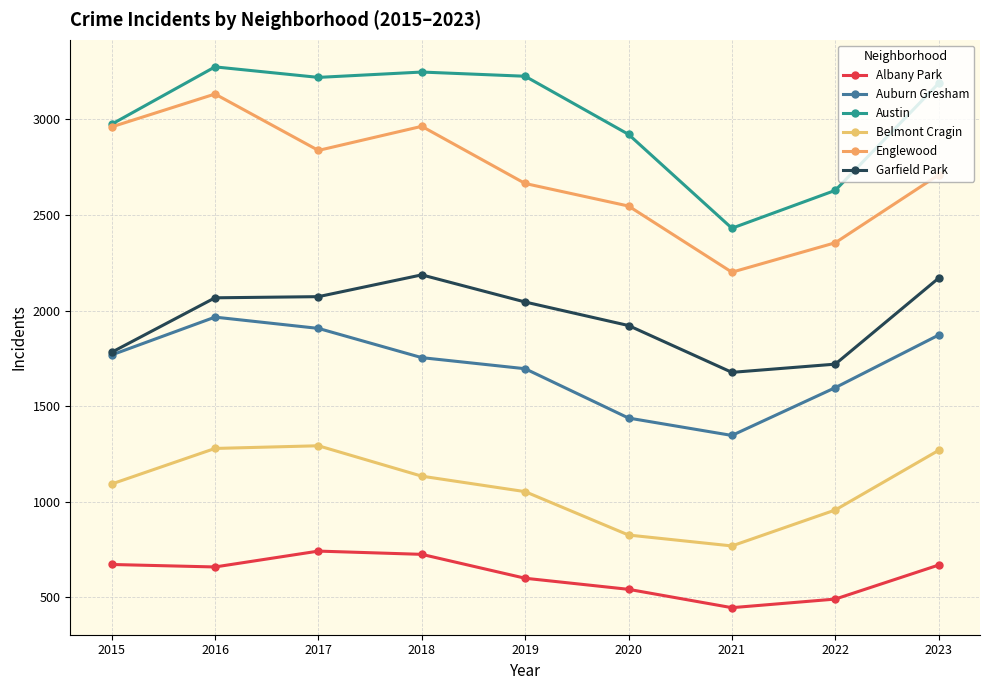

At which category is the sum across all series the highest?

2016